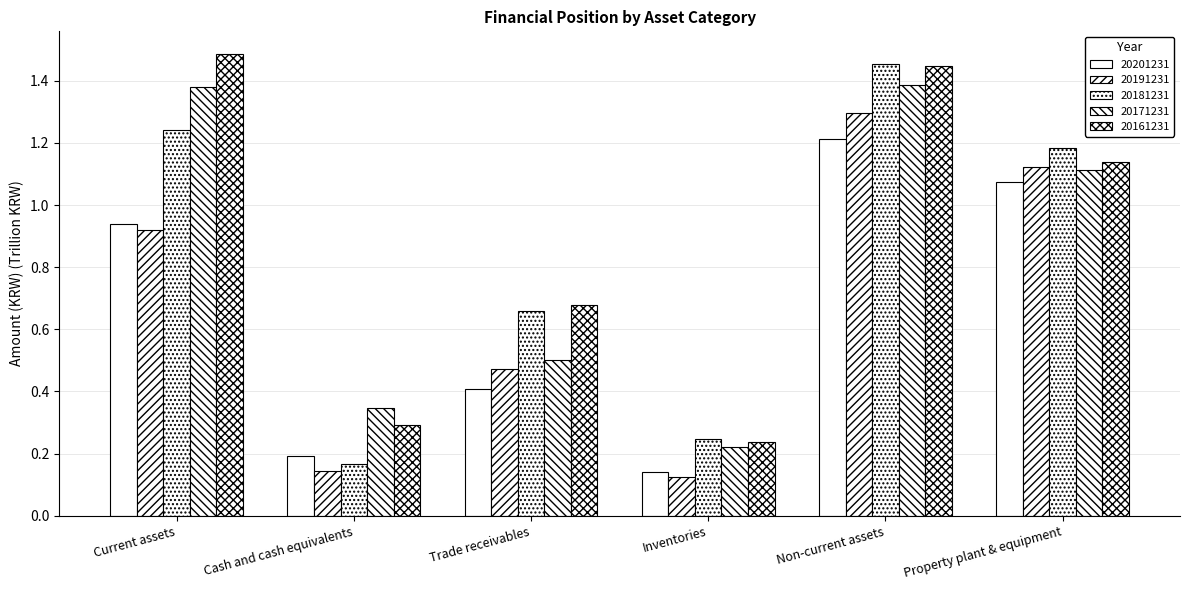

What is the maximum value for 20171231?

1.4